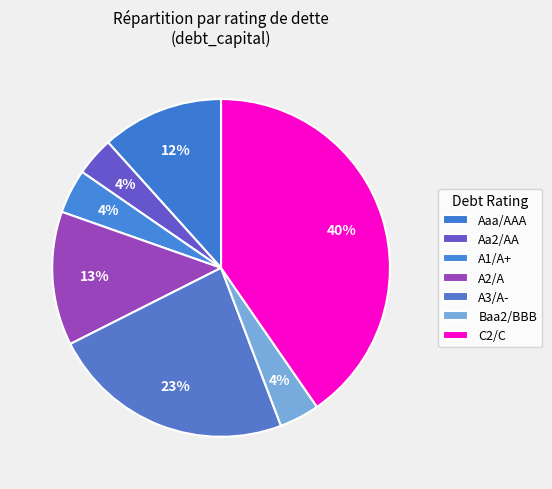

To the nearest percent, what is the average slice percentage?

14%